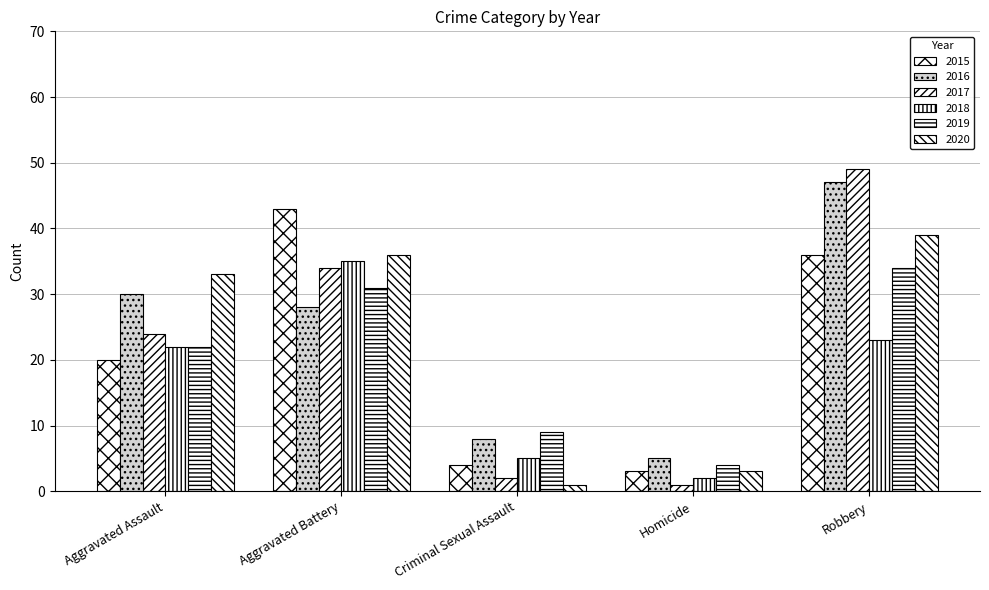

Reading right to left, transcribe all the data shown in this chart.

2015: Robbery=36	Homicide=3	Criminal Sexual Assault=4	Aggravated Battery=43	Aggravated Assault=20
2016: Robbery=47	Homicide=5	Criminal Sexual Assault=8	Aggravated Battery=28	Aggravated Assault=30
2017: Robbery=49	Homicide=1	Criminal Sexual Assault=2	Aggravated Battery=34	Aggravated Assault=24
2018: Robbery=23	Homicide=2	Criminal Sexual Assault=5	Aggravated Battery=35	Aggravated Assault=22
2019: Robbery=34	Homicide=4	Criminal Sexual Assault=9	Aggravated Battery=31	Aggravated Assault=22
2020: Robbery=39	Homicide=3	Criminal Sexual Assault=1	Aggravated Battery=36	Aggravated Assault=33